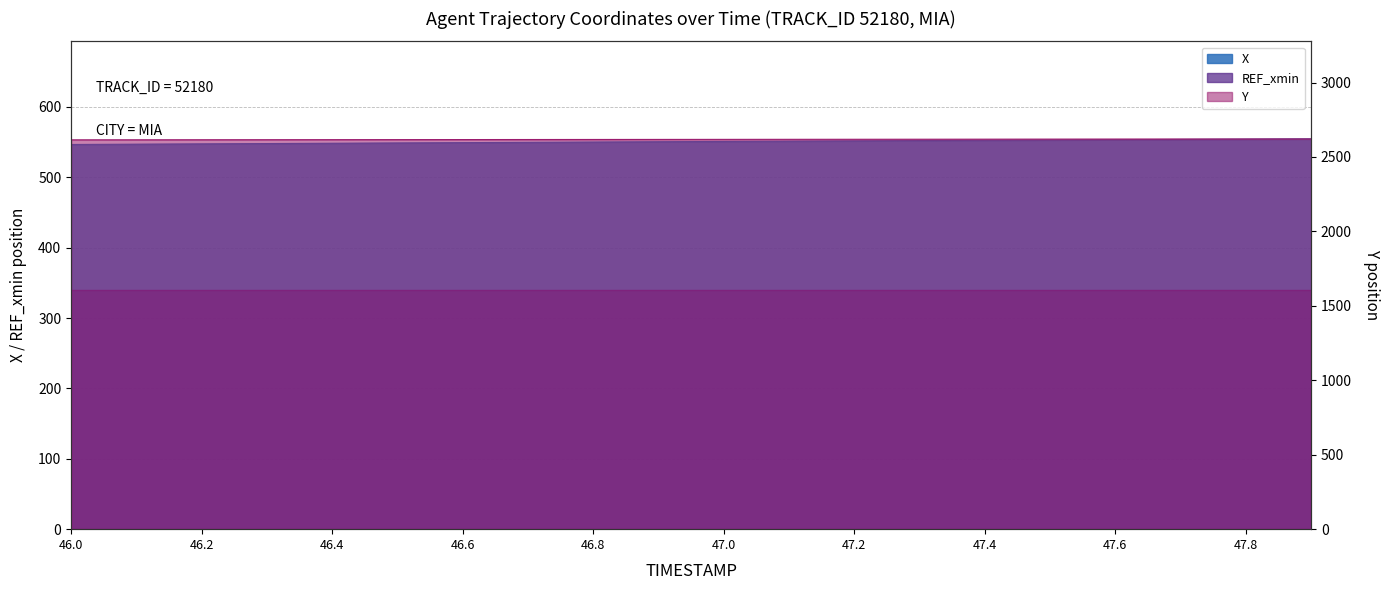

Does the chart have visible grid lines?

Yes